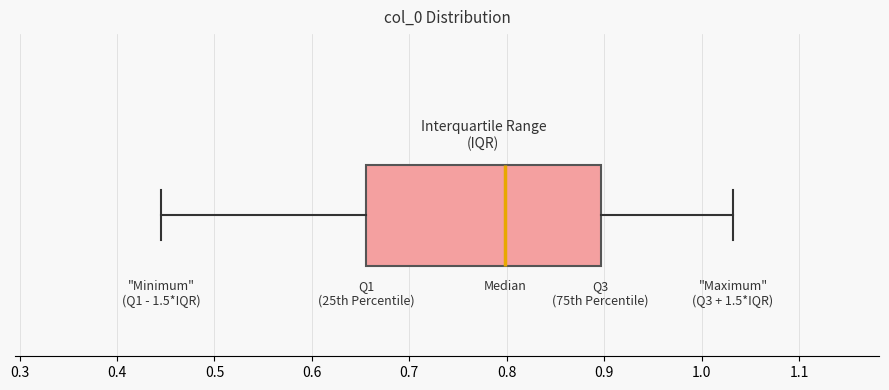

Read this box plot against the x-axis: the position of the median line, the range covered by the box, and the ends of both whiskers. The values are not printed on the chart, so give them approximately, as read against the axis.

median 0.80, box 0.66 to 0.90, whiskers 0.45 to 1.03